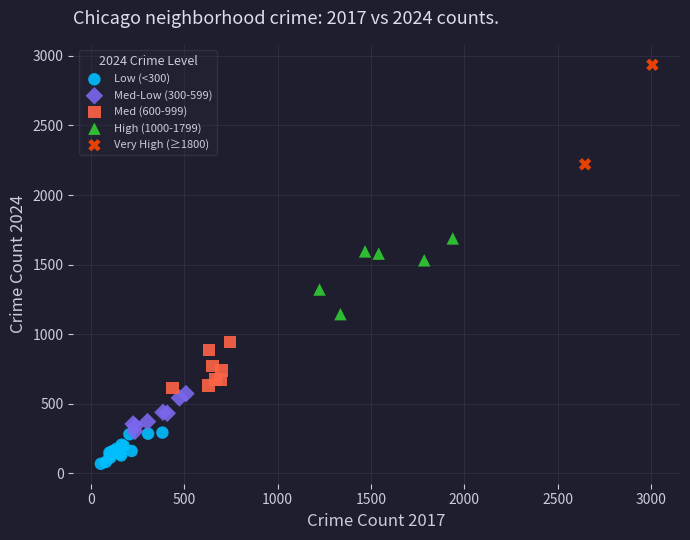

Which series has the largest Y range (max minus min)?

Very High (≥1800)